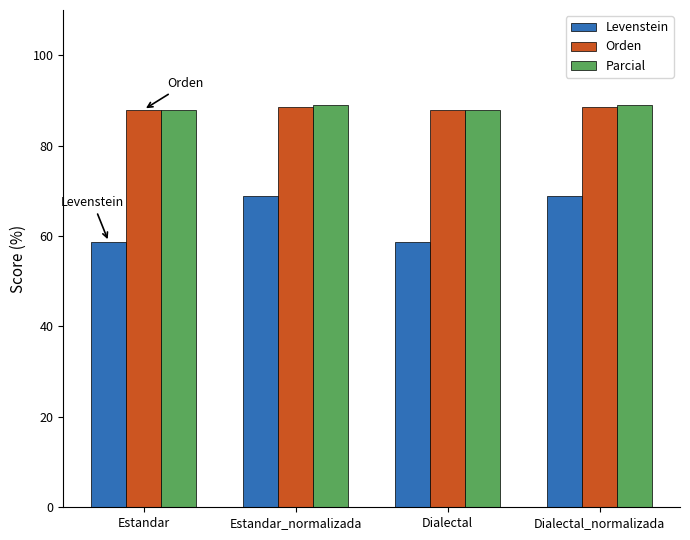

Is the value of Levenstein at Estandar_normalizada greater than the value of Parcial at Dialectal_normalizada?

No